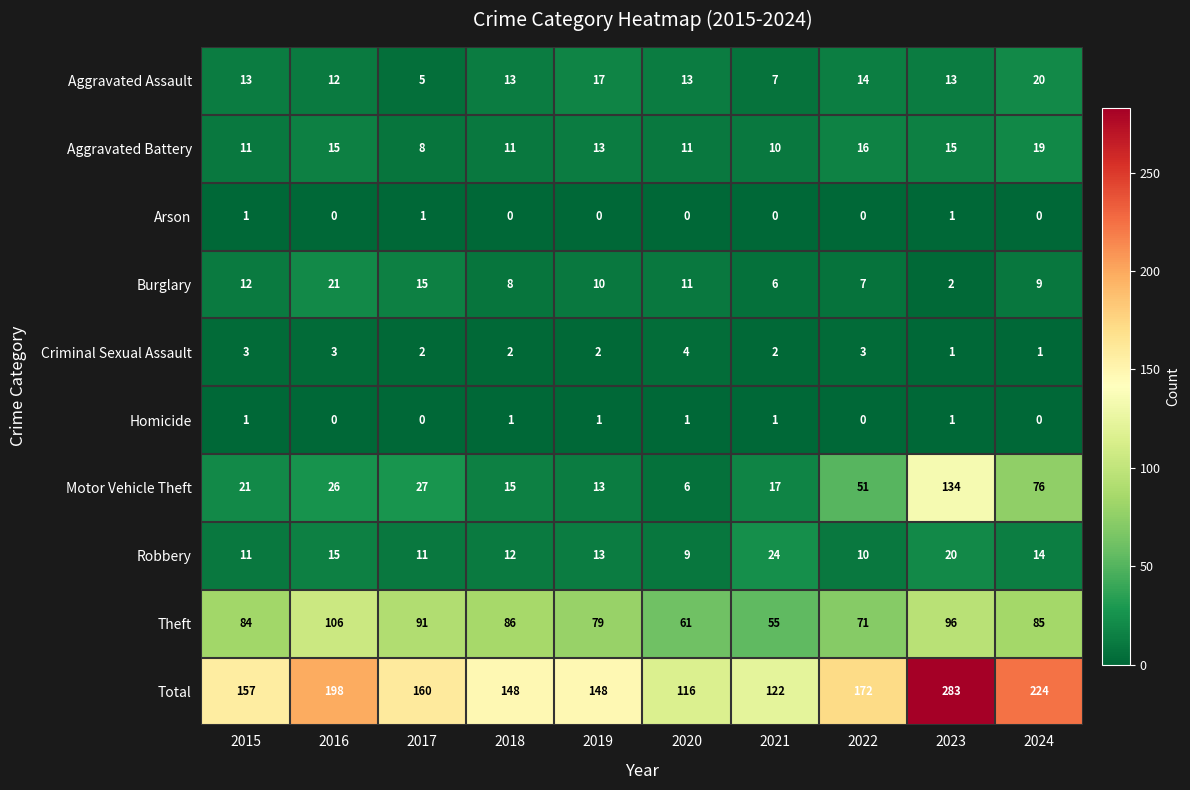

The value of Criminal Sexual Assault at 2017 is 1. True or false?

False